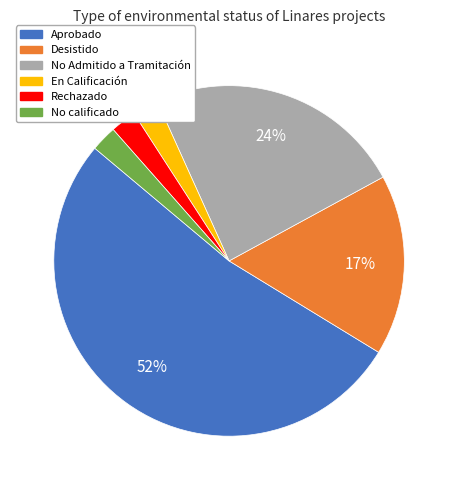

To the nearest percent, what is the average slice percentage?

17%